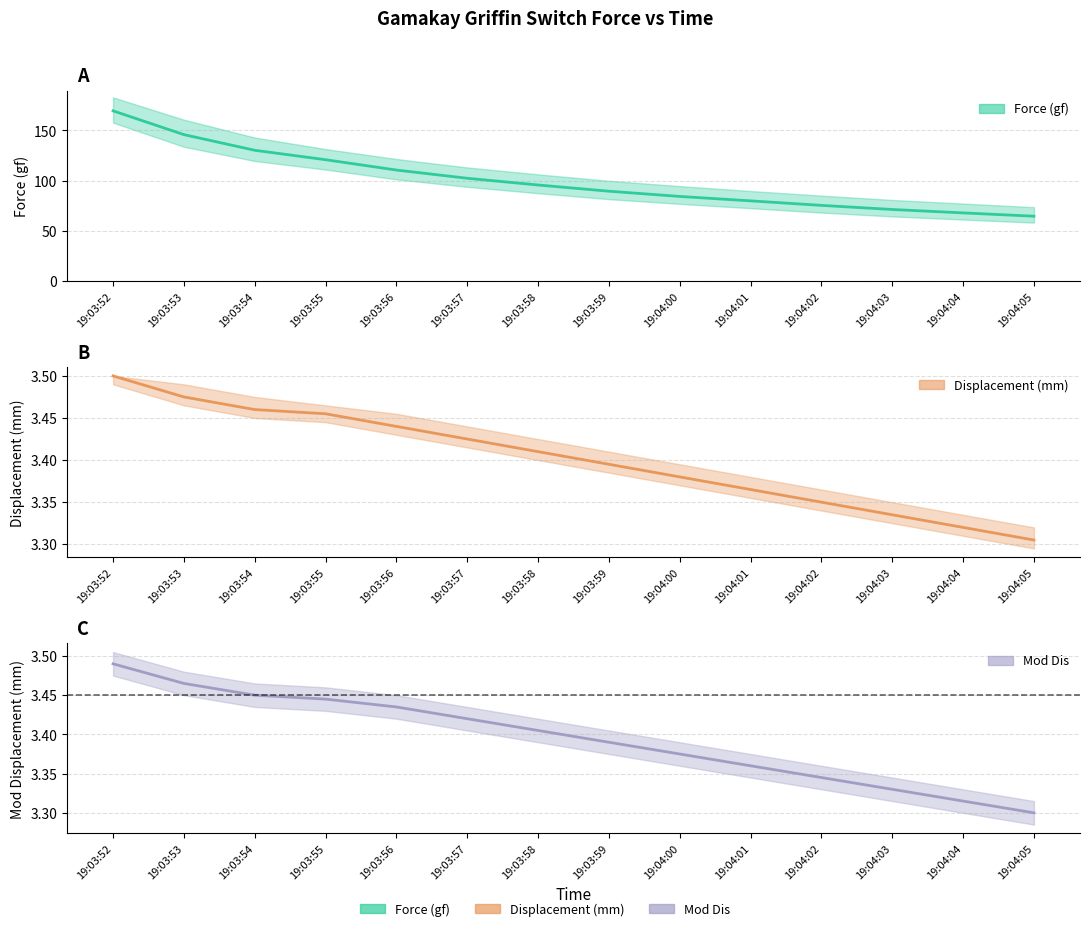

The value of Displacement (mm) at 19:04:00 is 6.0. True or false?

False